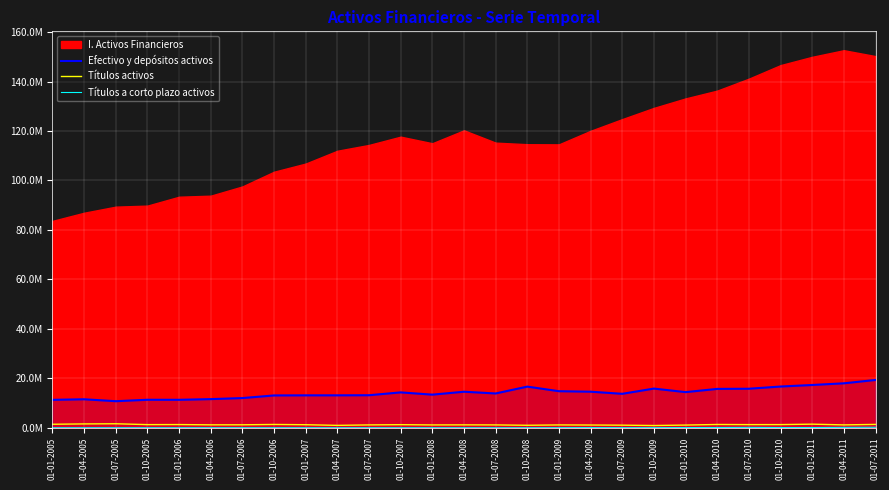

The value of Efectivo y depósitos activos at 01-04-2011 is 23813130. True or false?

False